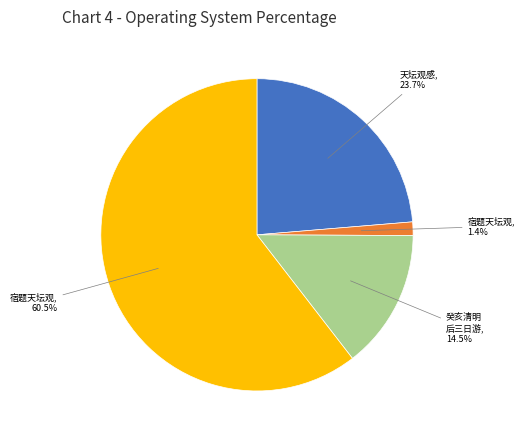

Is there any slice that represents more than half of the pie?

Yes